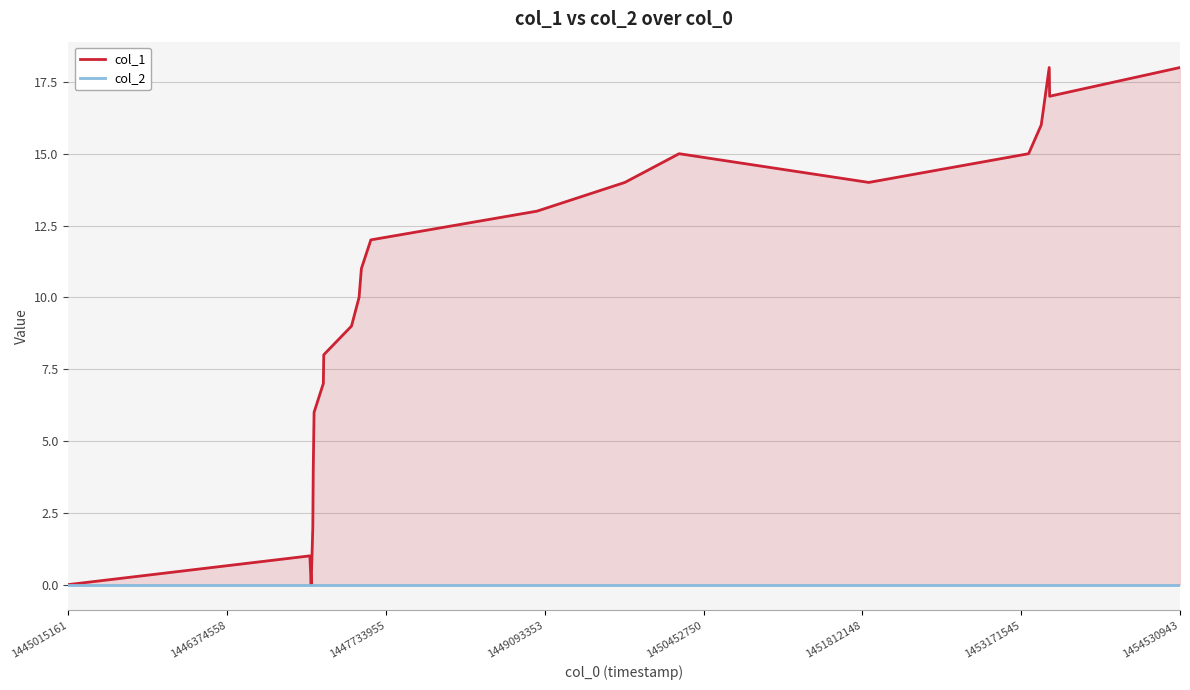

True or false: col_1 and col_2 intersect in this chart.

False